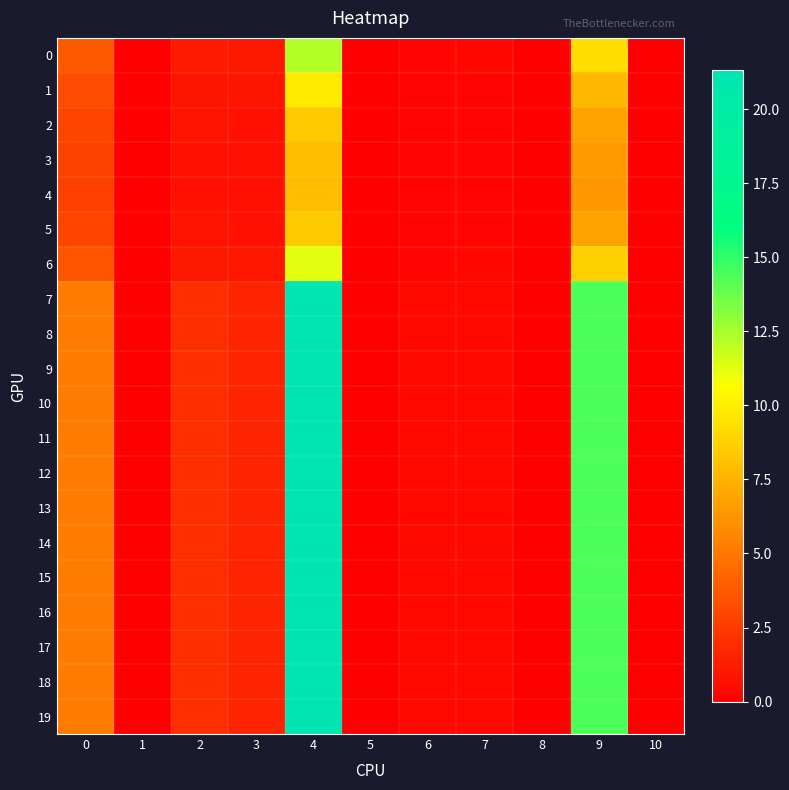

List the series in order of their peak value, highest first.

7, 8, 9, 10, 11, 12, 13, 14, 15, 16, 17, 18, 19, 0, 6, 1, 2, 5, 3, 4